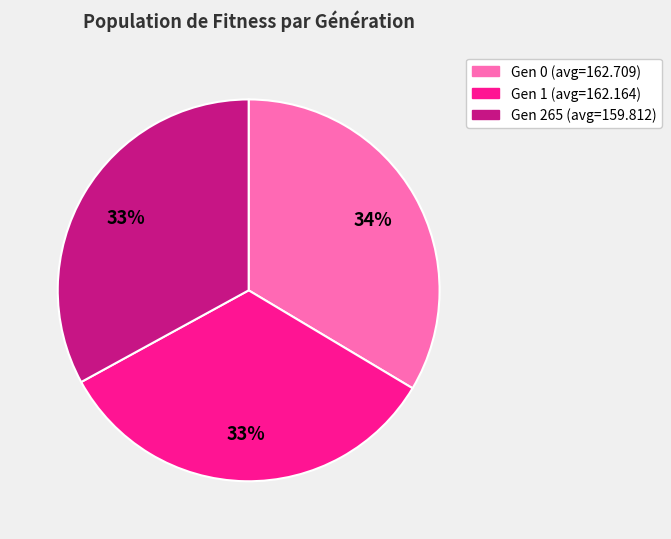

Approximately how many times larger is the value at Gen 265 (avg=159.812) compared to Gen 0 (avg=162.709)?

1.0